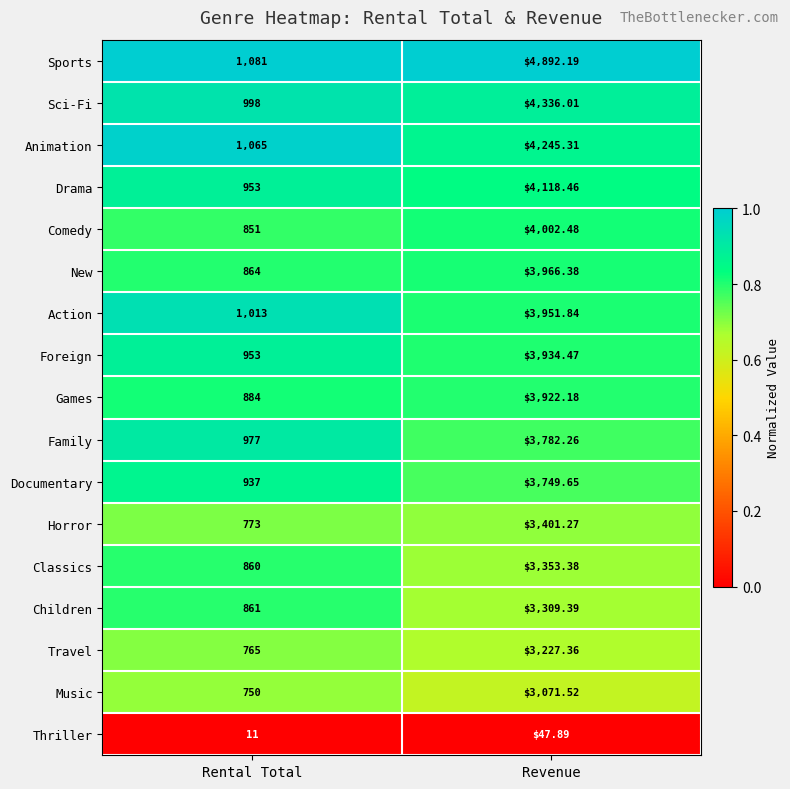

Which category has the lowest value in the Action series?

Rental Total